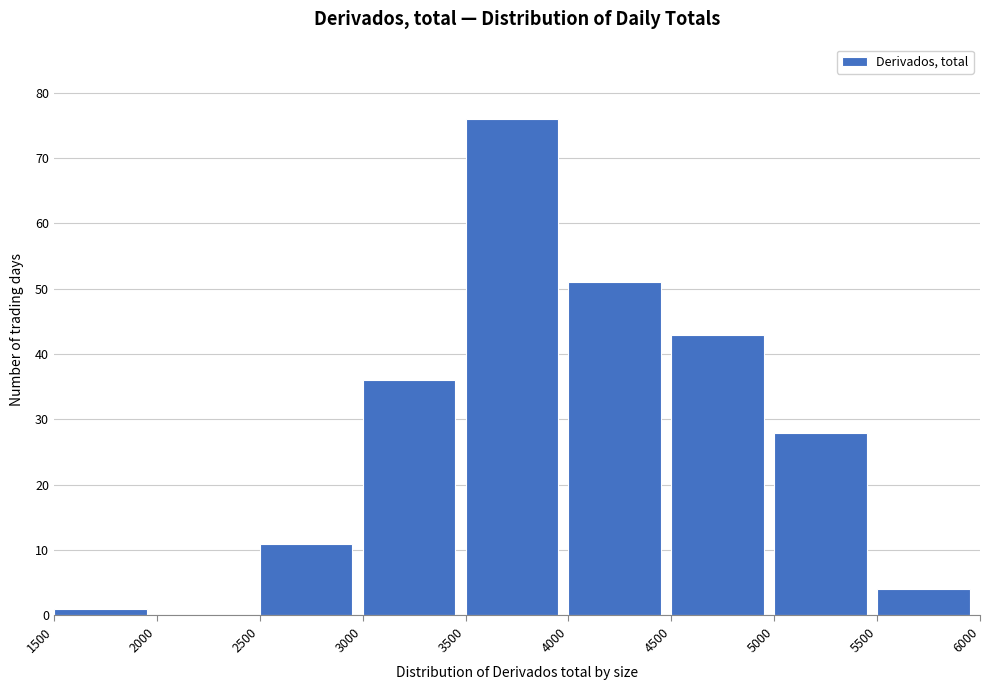

Which range on the x-axis has the tallest bar?

3500 to 4000